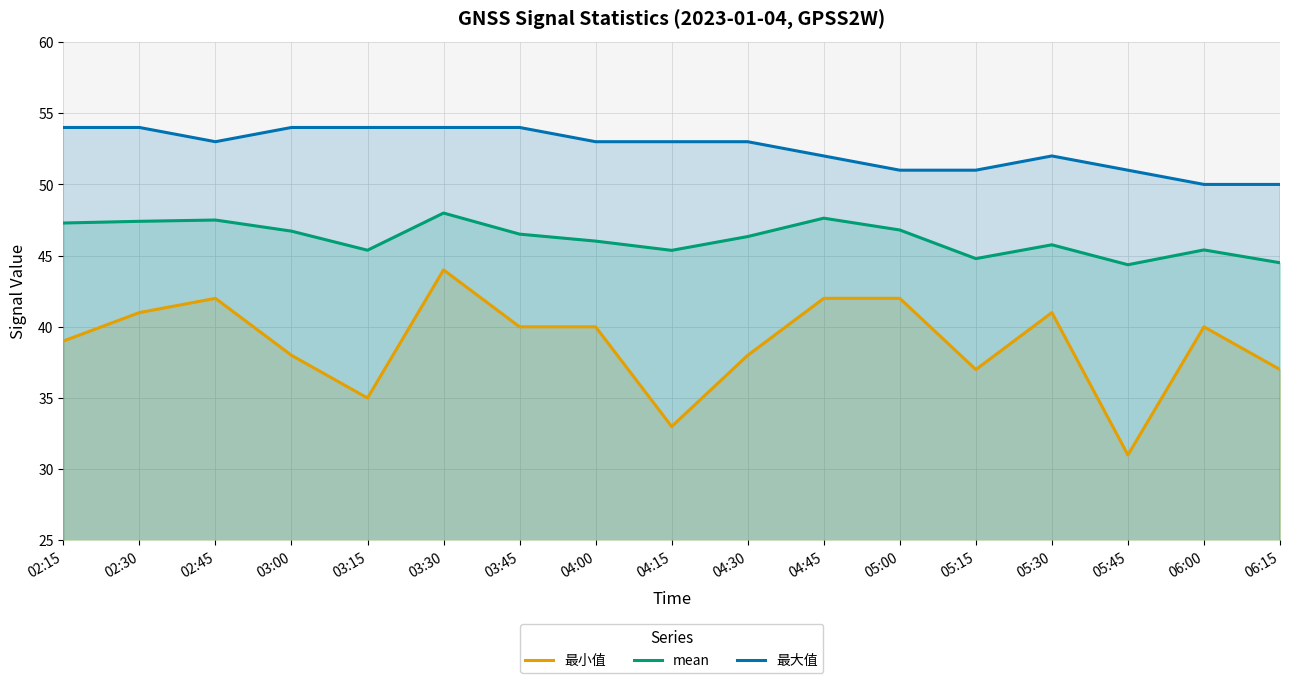

True or false: mean has a value of 46.3 at 04:30.

True